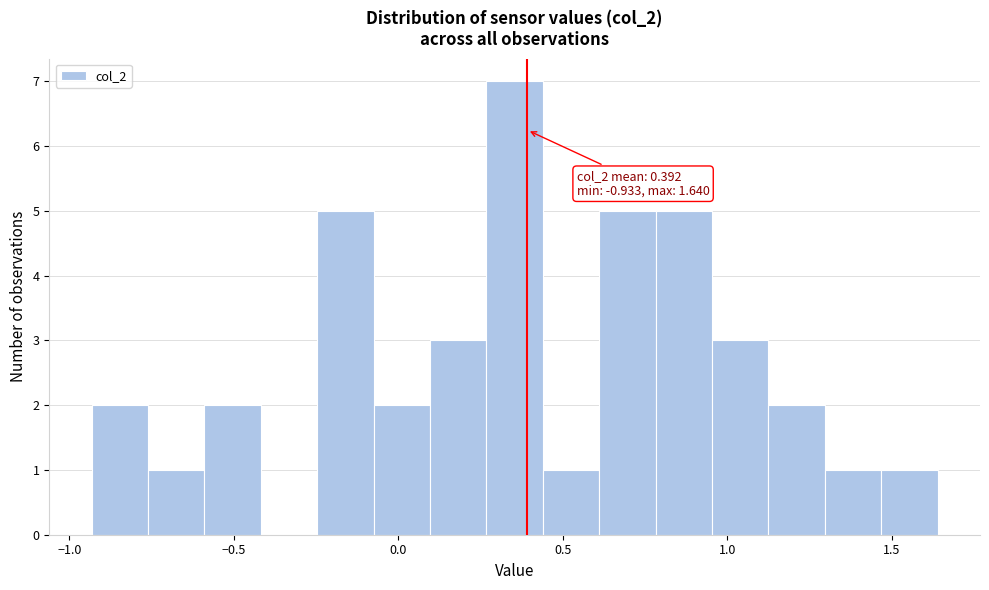

Read against the x-axis, roughly where is the centre of the tallest bar?

0.35